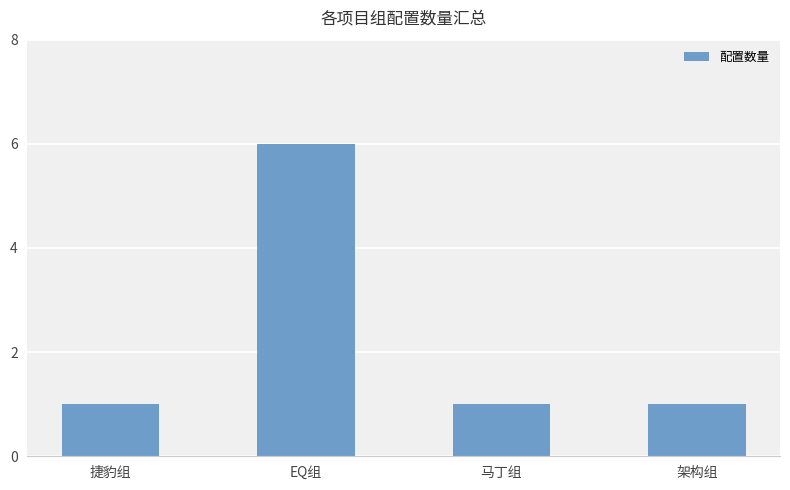

What is the sum of the values at 马丁组 and 捷豹组?

2